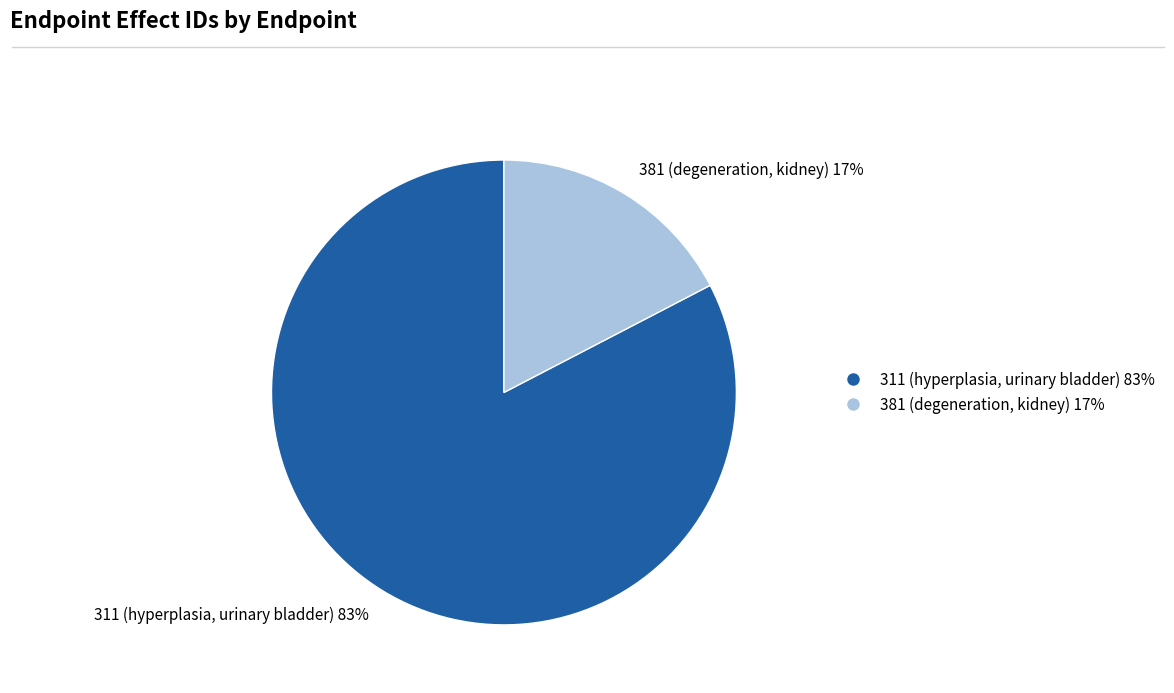

True or false: 381 (degeneration, kidney) accounts for 4% of the total.

False